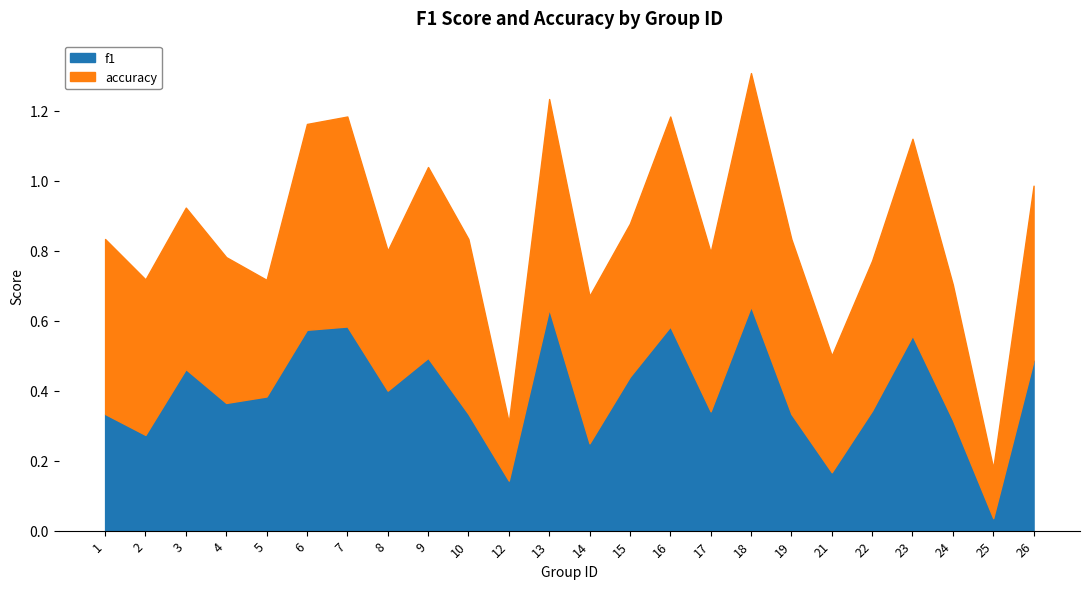

Which series has the widest spread of values?

f1